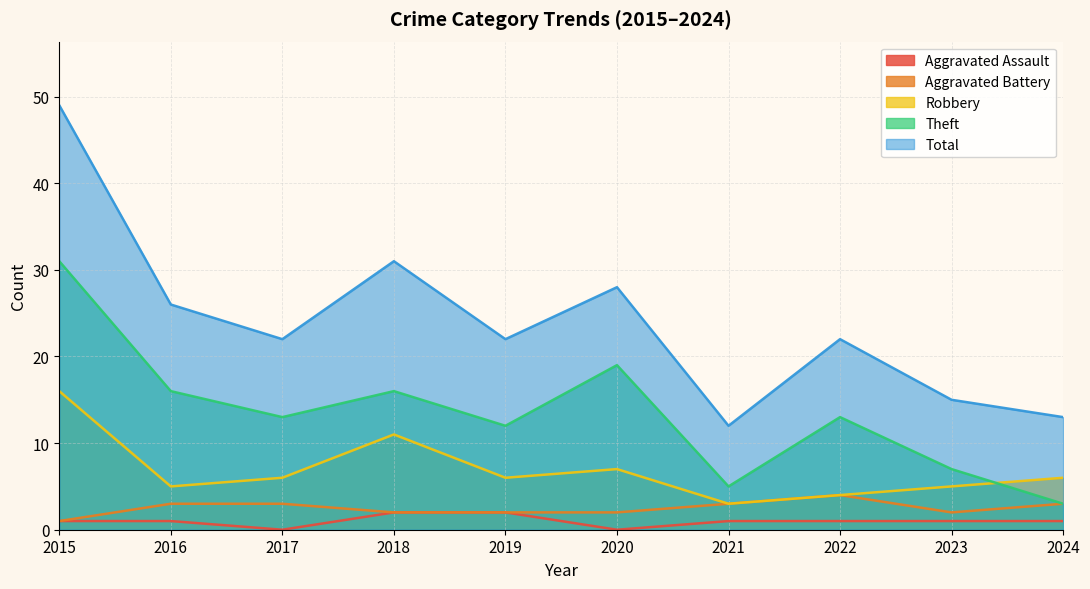

What is the average value of the Total series?

24